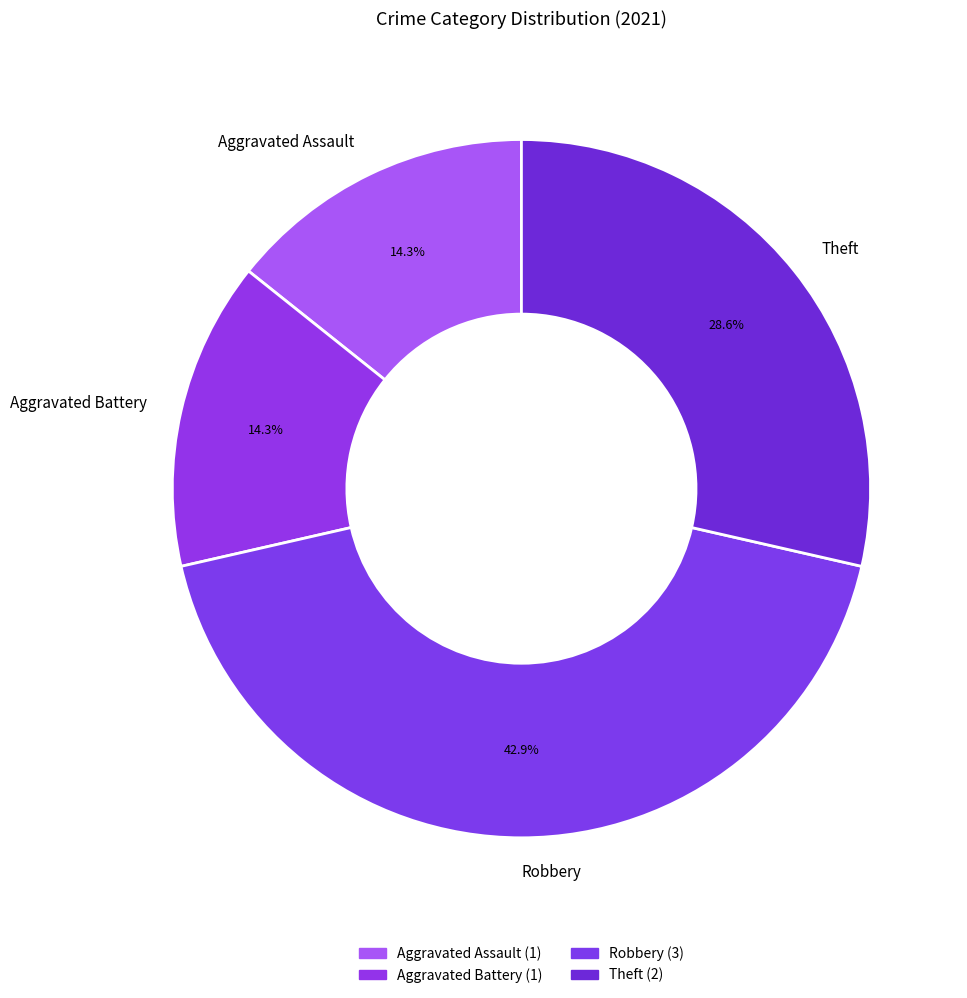

Count the number of slices in the pie.

4